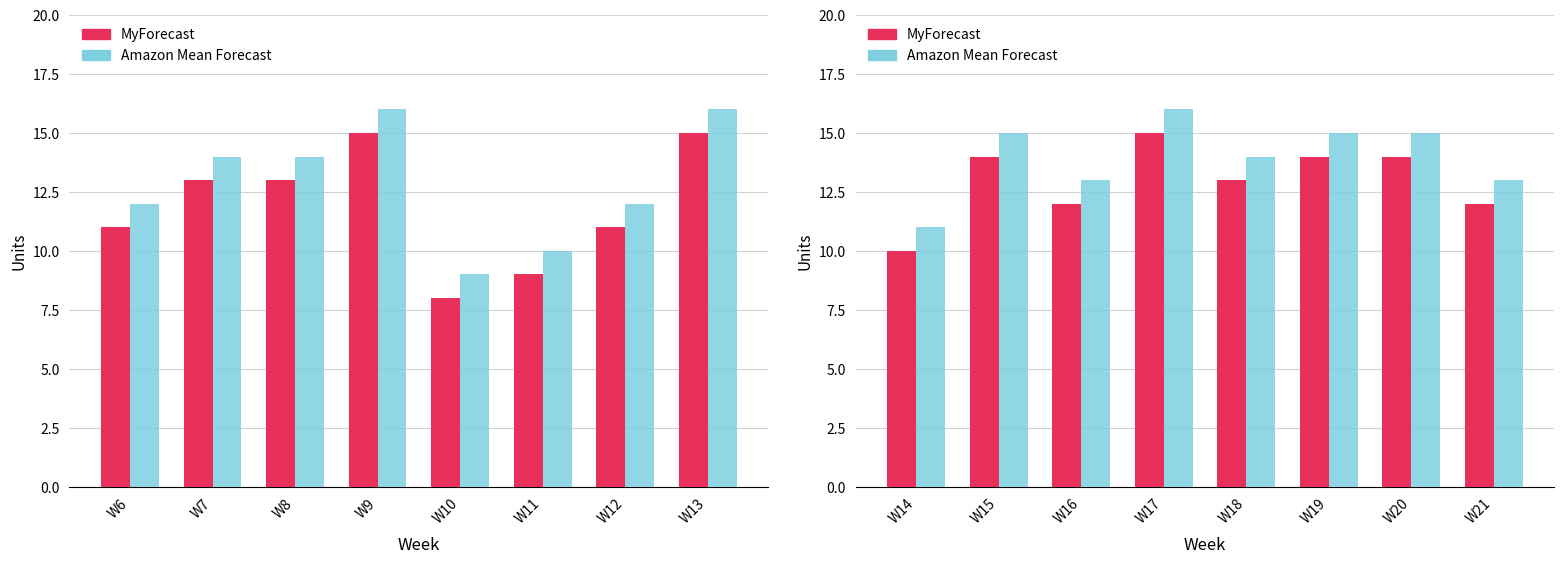

Which has a higher value, W20 or W19?

W20